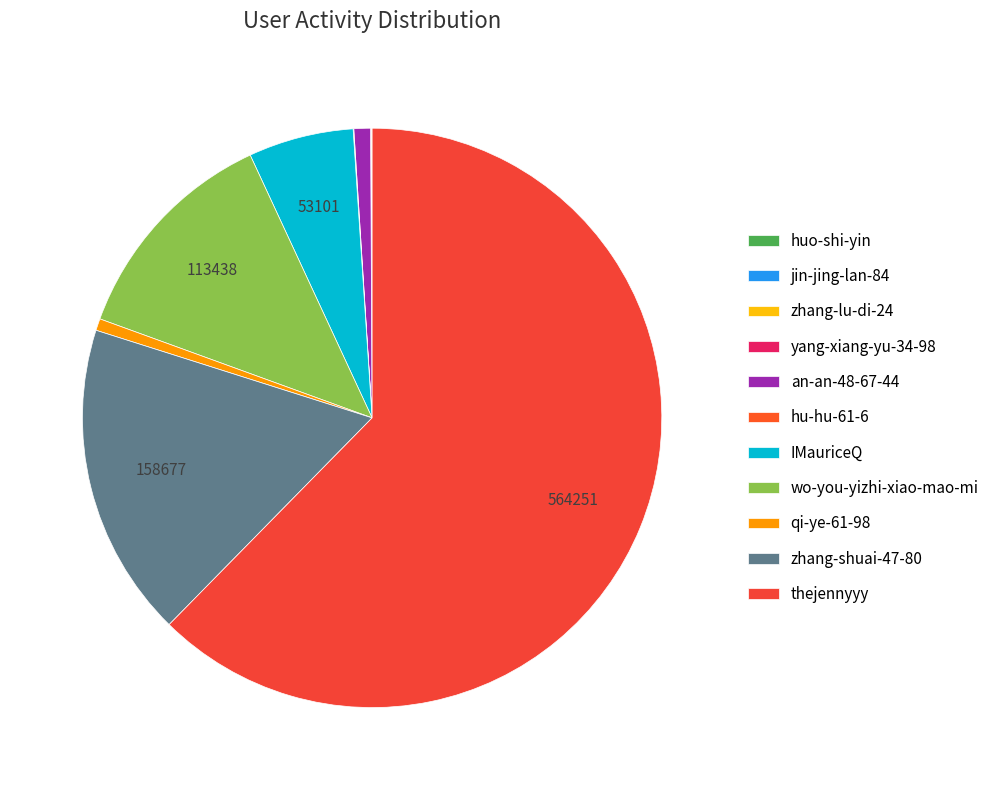

Which category accounts for the majority?

thejennyyy